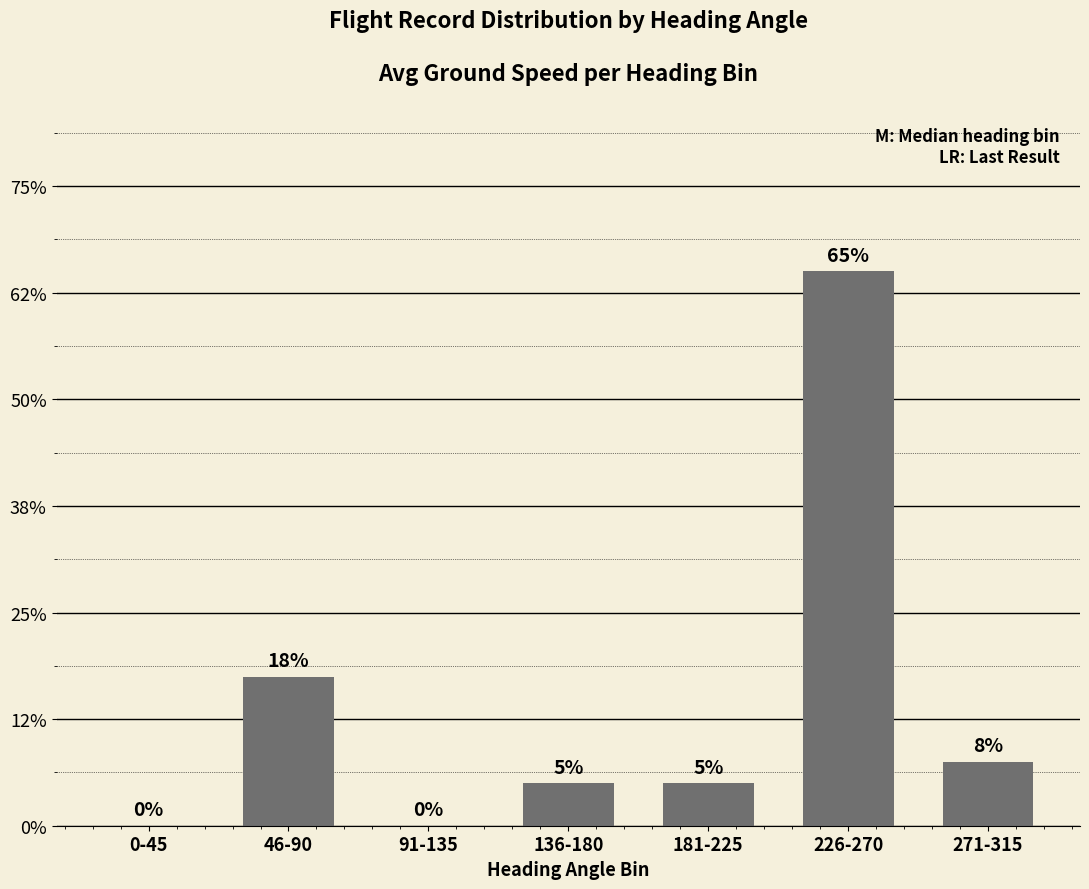

Are the bars horizontal?

No